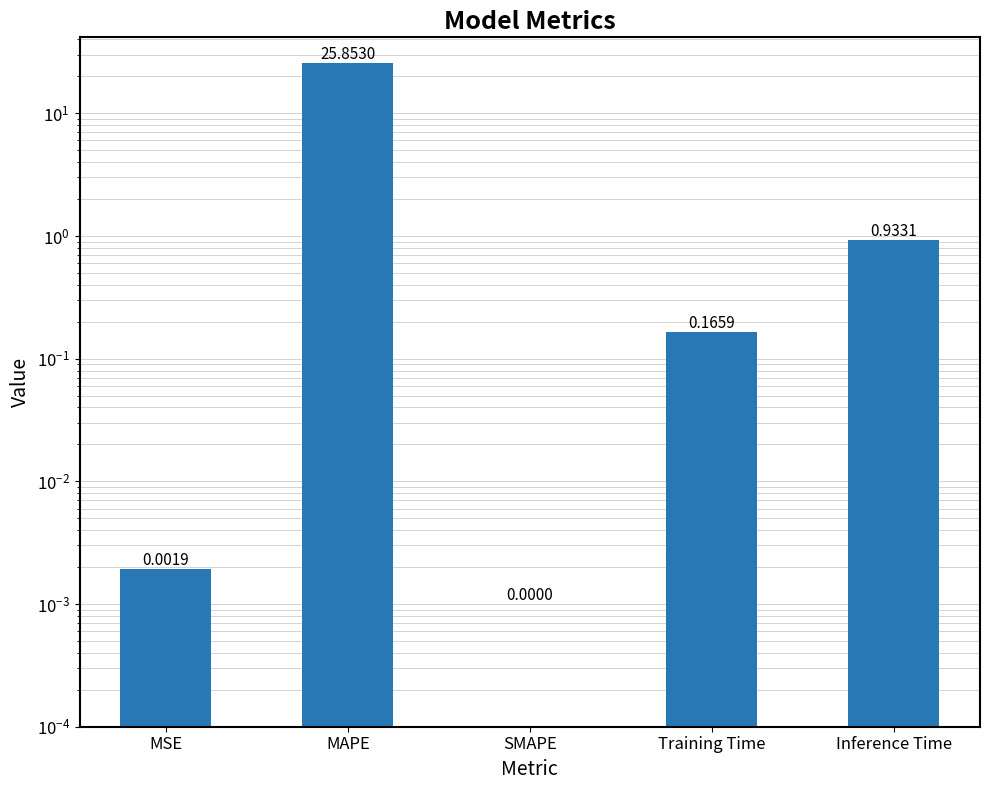

Which label corresponds to the smallest value in the chart?

SMAPE